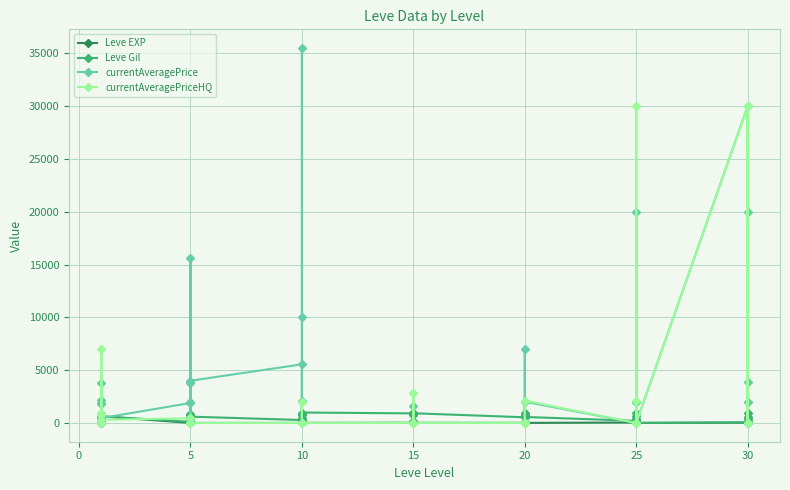

Between 10 and 15, which is larger?

10